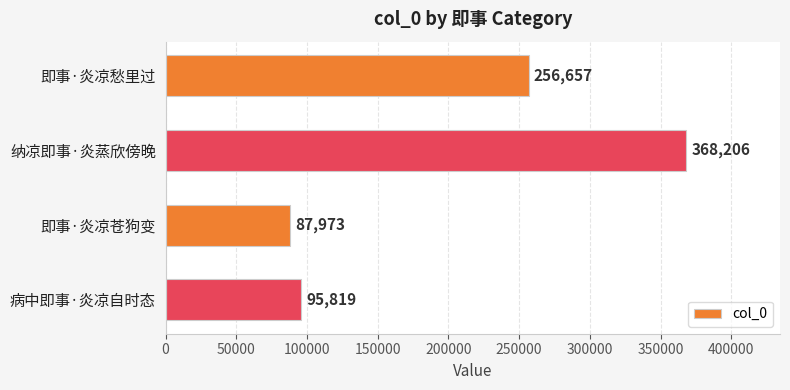

Approximately how many times larger is the value at 纳凉即事·炎蒸欣傍晚 compared to 即事·炎凉愁里过?

1.4